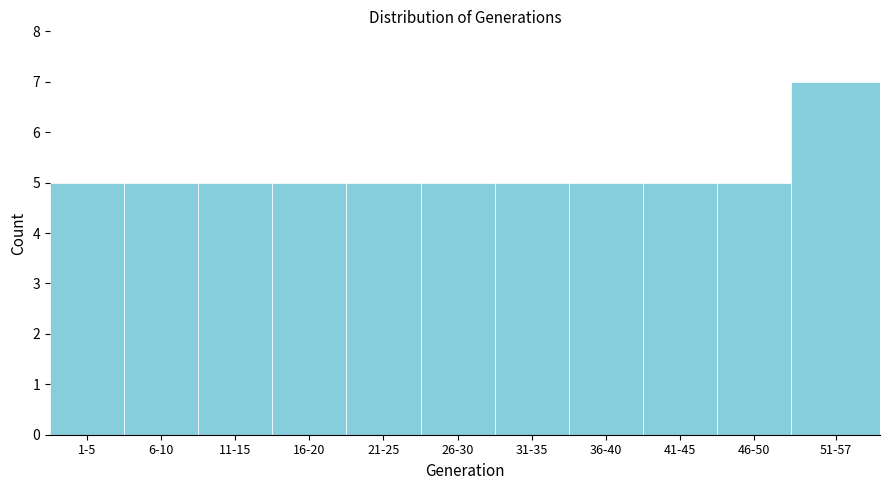

Reading right to left, transcribe all the data shown in this chart.

51-57=7	46-50=5	41-45=5	36-40=5	31-35=5	26-30=5	21-25=5	16-20=5	11-15=5	6-10=5	1-5=5